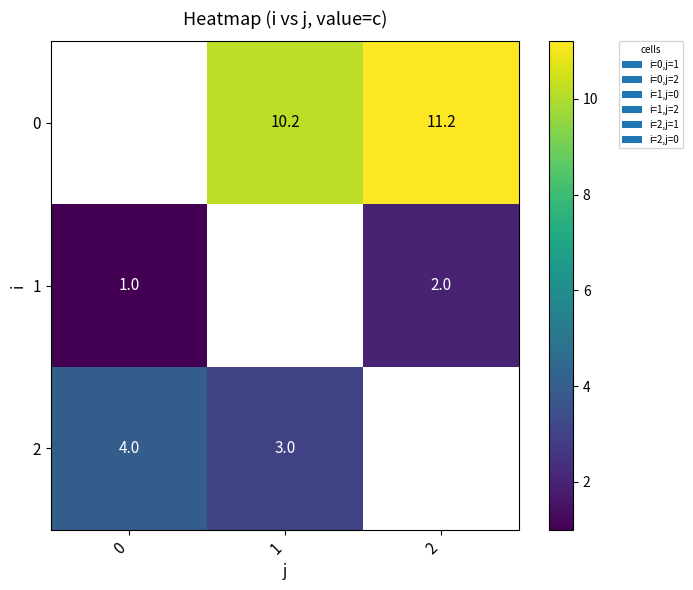

Is it true that 1 equals 1.4 at 2?

False